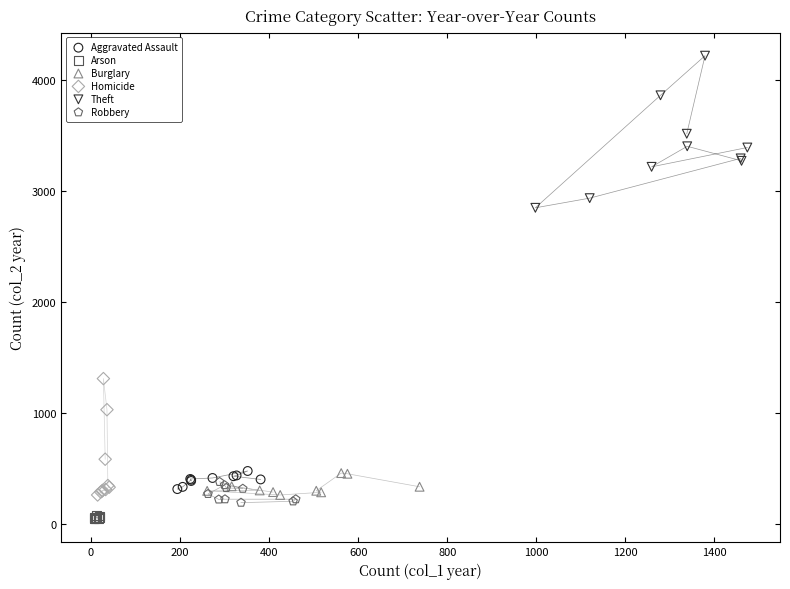

Which series contains the highest Y value?

Theft